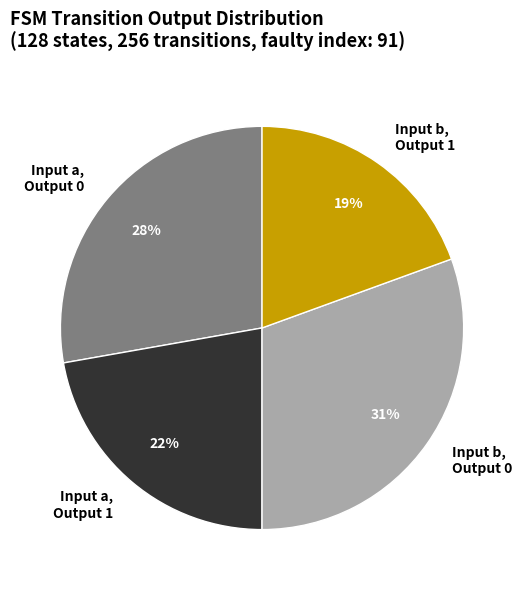

Does any single category account for the majority?

No